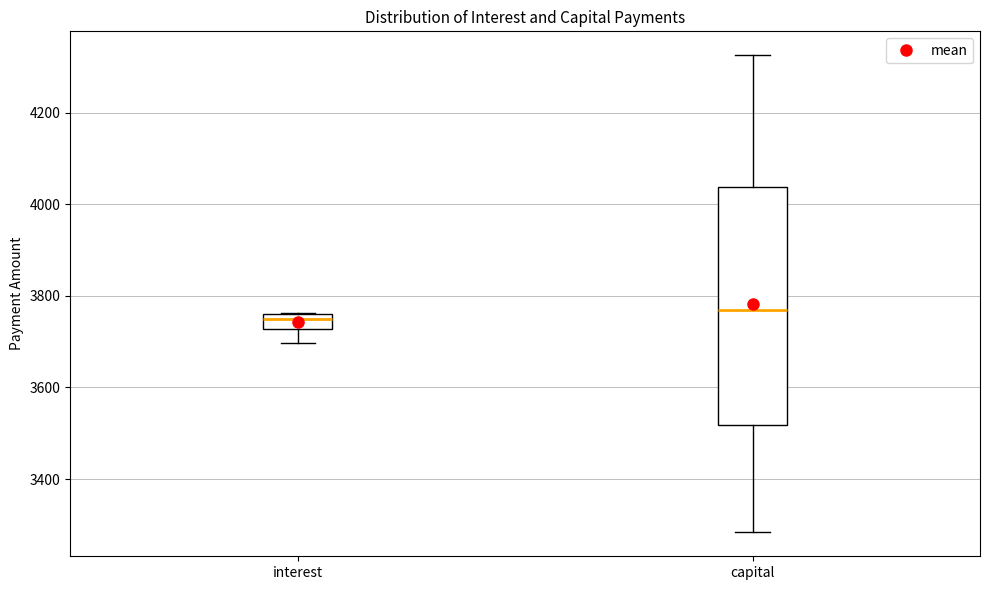

Which box is the tallest, from its lower edge to its upper edge?

capital